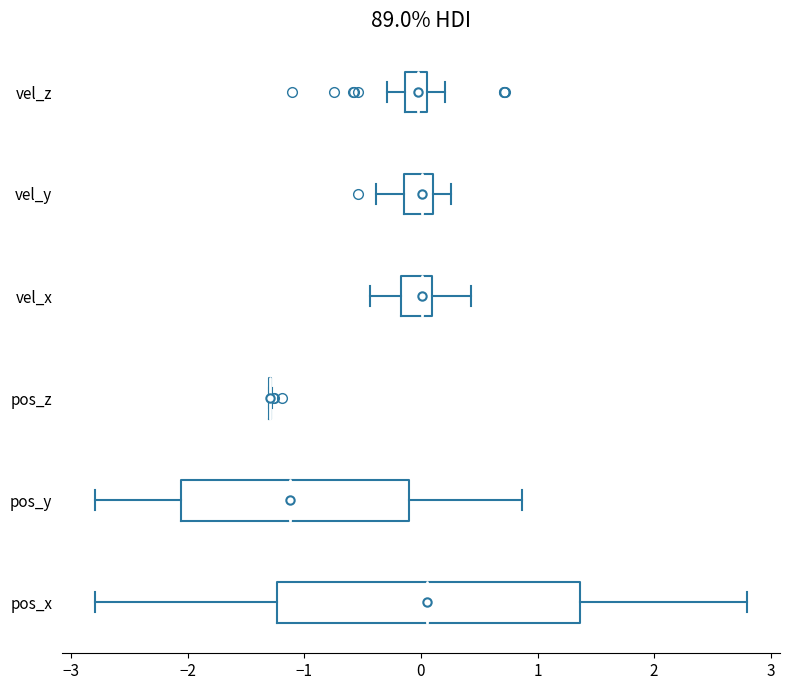

Where does the median line of the box for vel_z sit on the x-axis? The values are not printed on the chart, so give them approximately, as read against the axis.

0.0